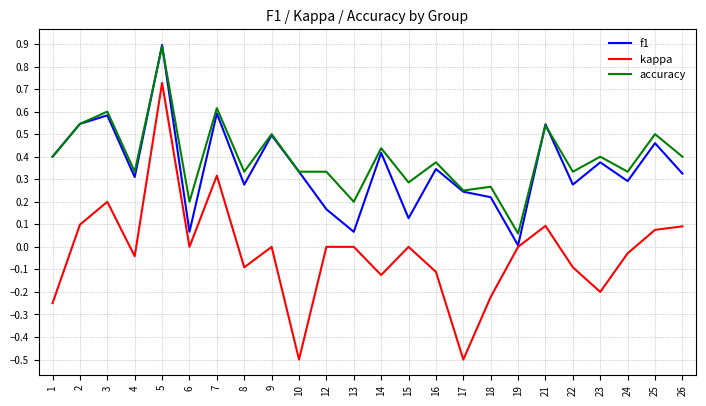

Which series changed the most between 16 and 25?

kappa